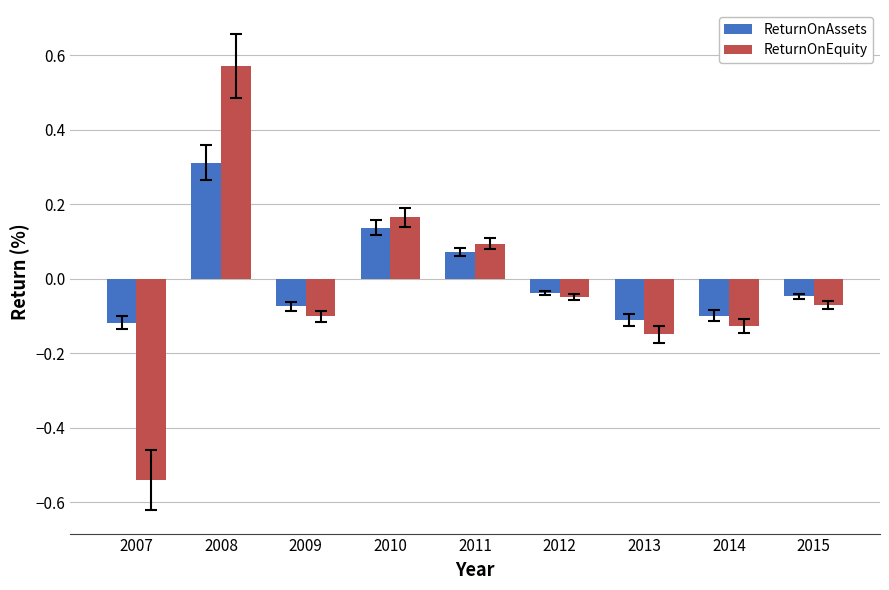

How many bars are there in total?

18